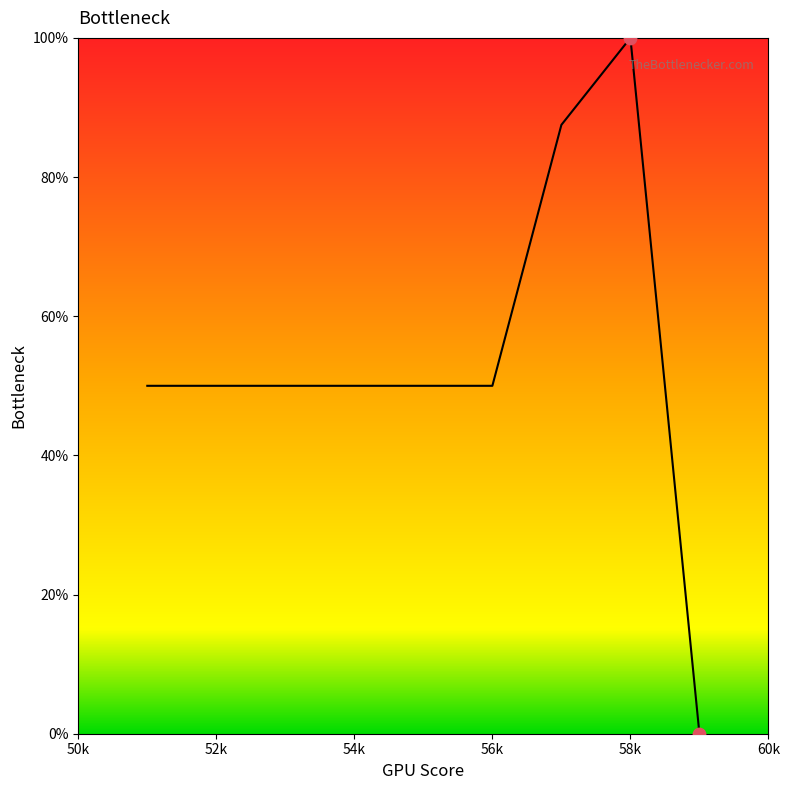

What is the difference between the maximum and minimum values?

100.0